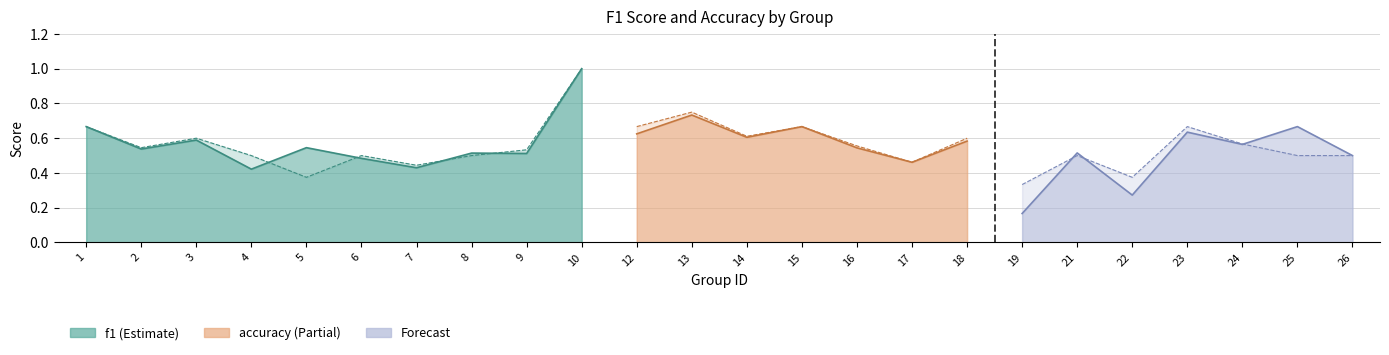

Reading left to right, transcribe all the data shown in this chart.

f1: 0.7	0.5	0.6	0.4	0.5	0.5	0.4	0.5	0.5	1.0	0.6	0.7	0.6	0.7	0.5	0.5	0.6	0.2	0.5	0.3	0.6	0.6	0.7	0.5
accuracy: 0.7	0.5	0.6	0.5	0.4	0.5	0.4	0.5	0.5	1.0	0.7	0.8	0.6	0.7	0.6	0.5	0.6	0.3	0.5	0.4	0.7	0.6	0.5	0.5